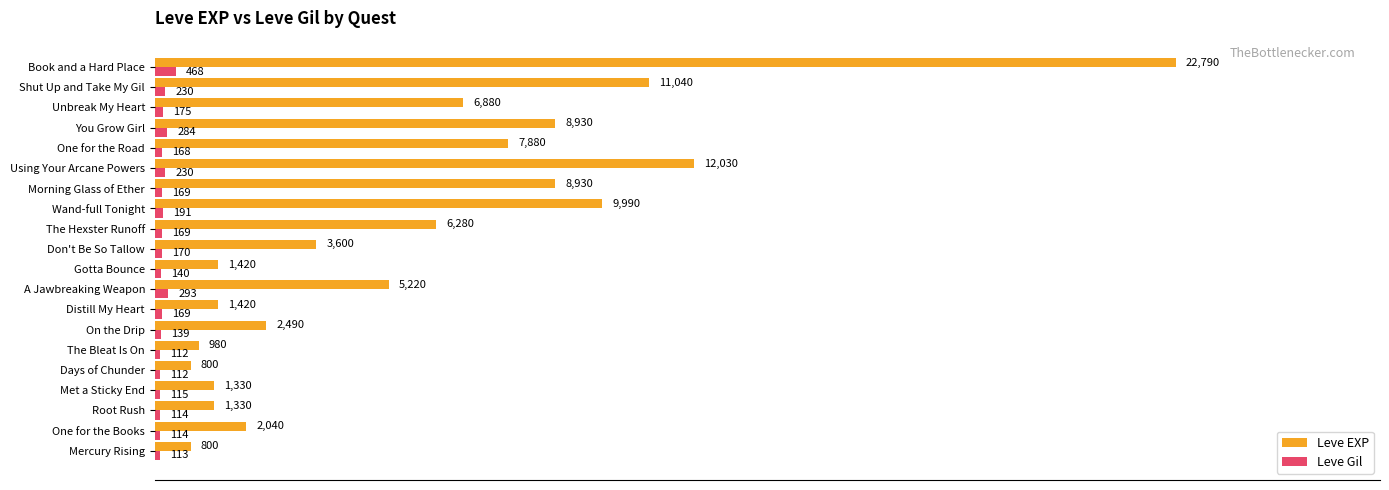

Which series has the largest total across all categories?

Leve EXP